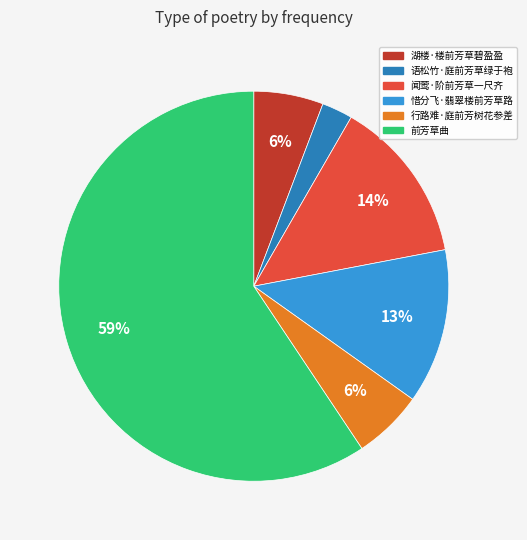

The 前芳草曲 slice represents 48% of the pie. True or false?

False